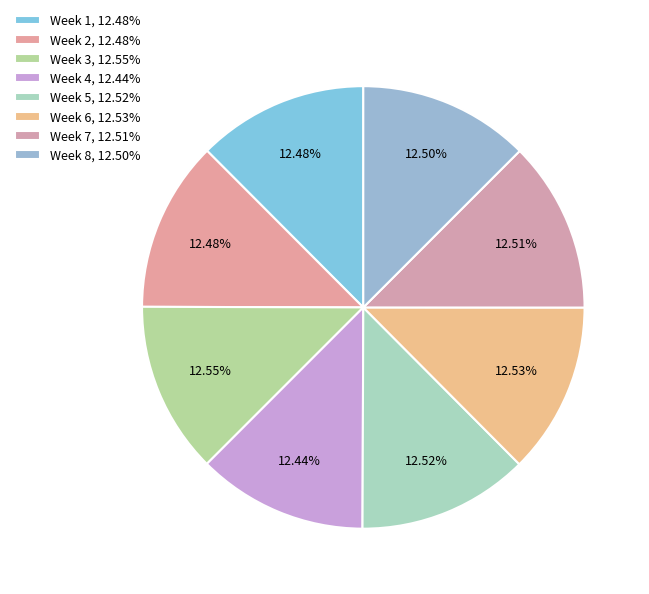

Which category has the smallest portion of the pie?

Week 4